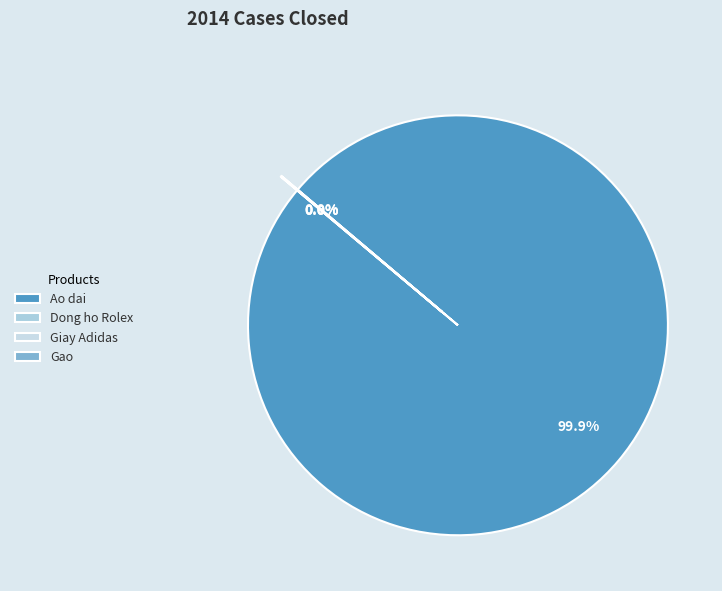

Is it true that Dong ho Rolex is 1% of the pie?

False